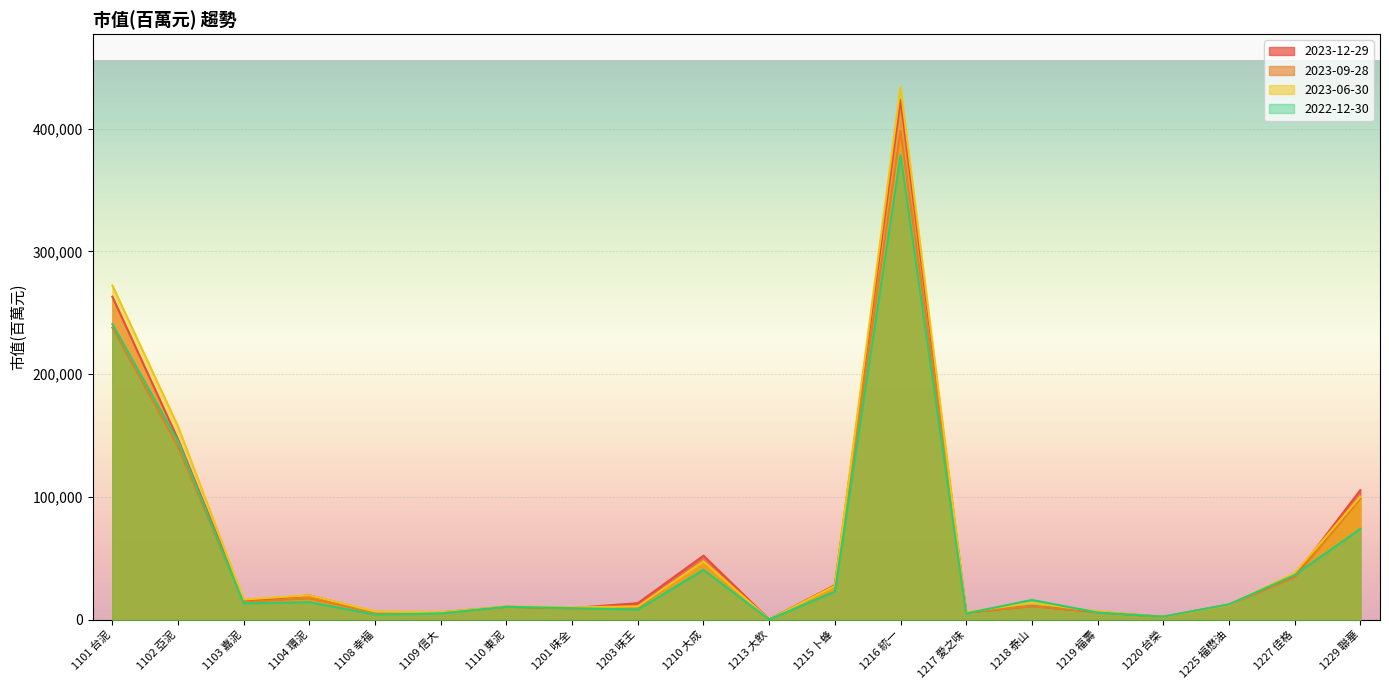

True or false: 2023-06-30 has a value of 6881 at 1108 幸福.

True